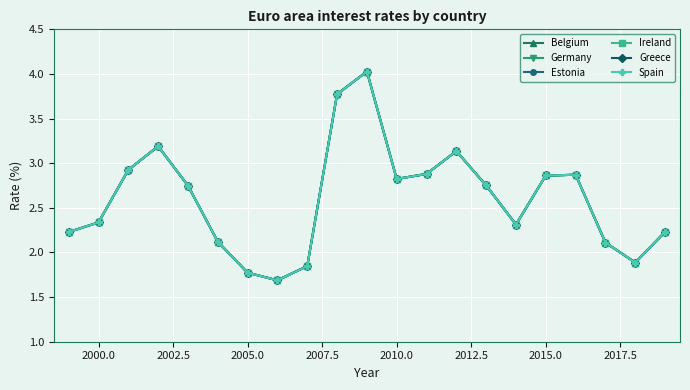

True or false: Ireland and Greece cross at least once.

False